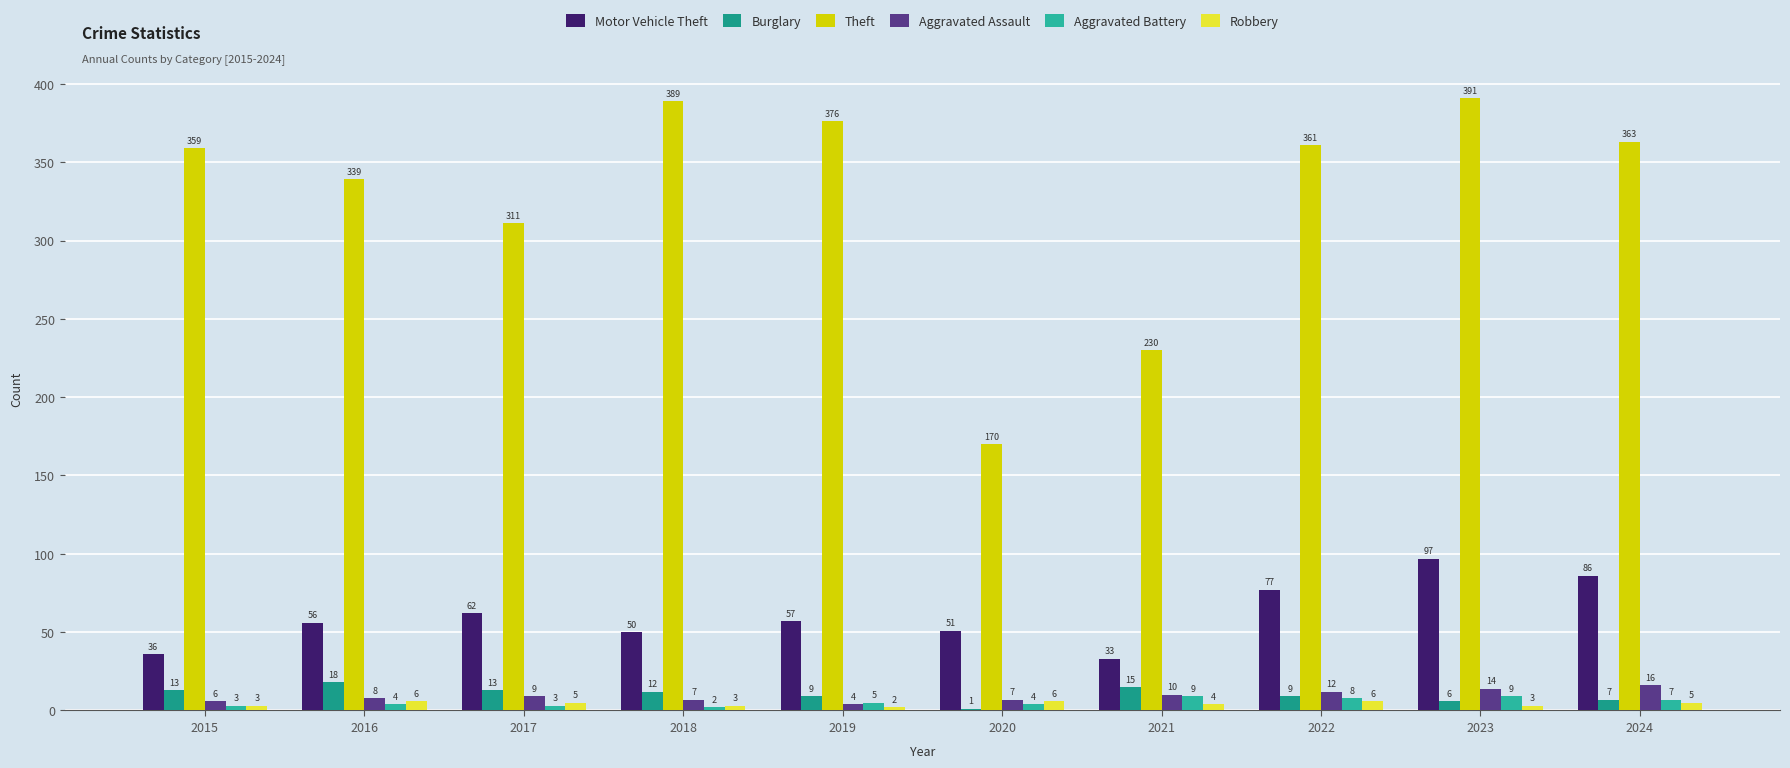

Which label corresponds to the smallest value in the chart?

2020